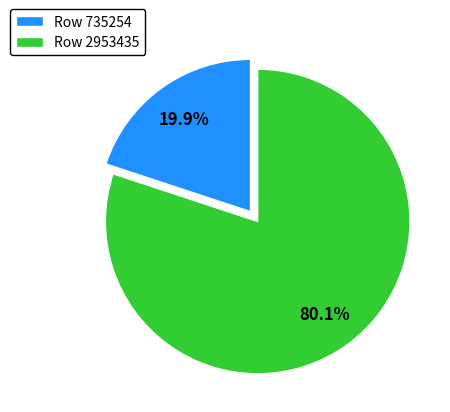

Combined, do Row 2953435 and Row 735254 account for over 50%?

Yes